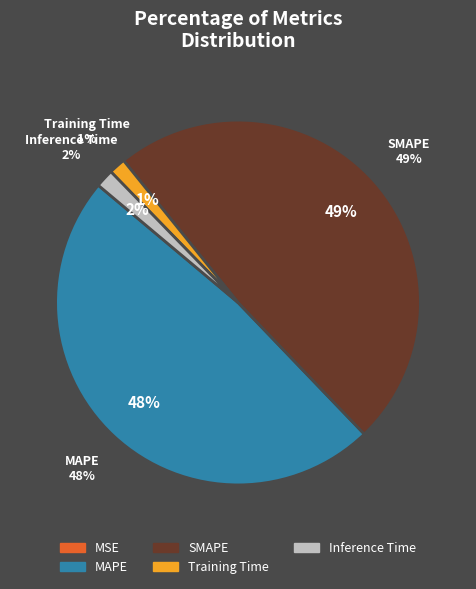

What is the change in value from SMAPE to Training Time?

-1.4